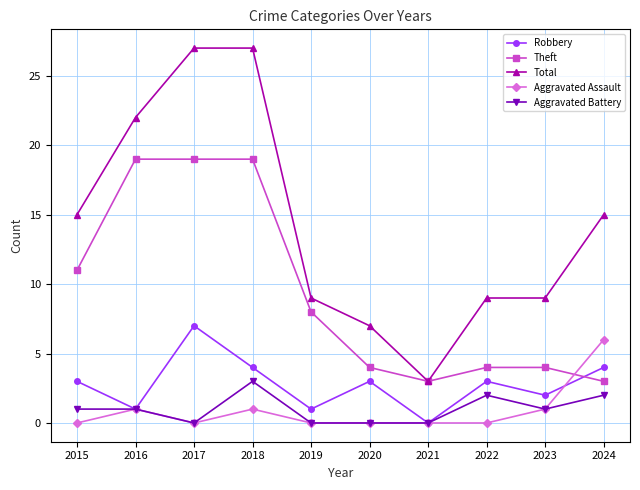

Is the value of Robbery at 2015 greater than the value of Aggravated Battery at 2015?

Yes